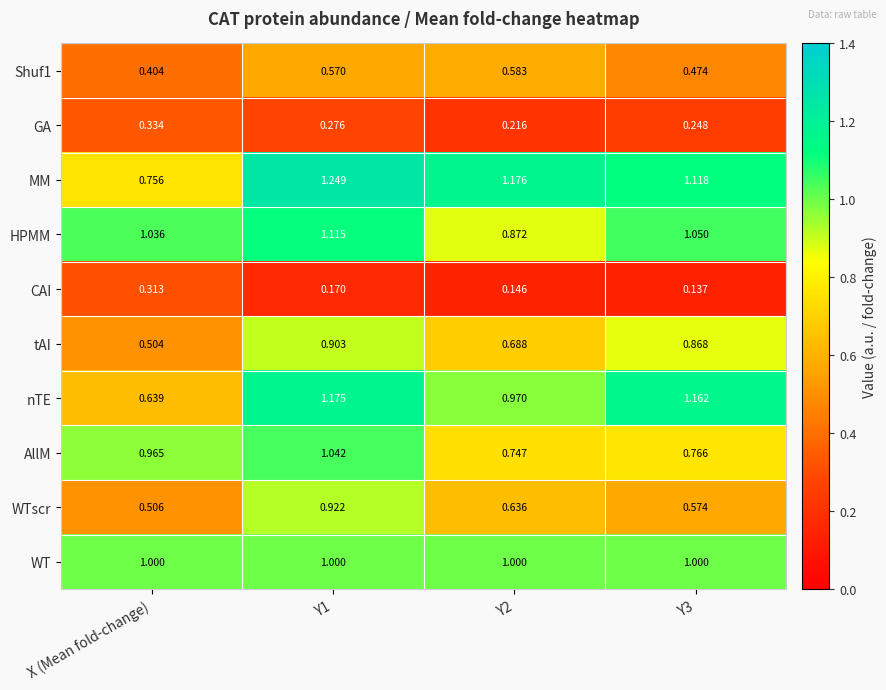

Which series has the largest total across all categories?

MM